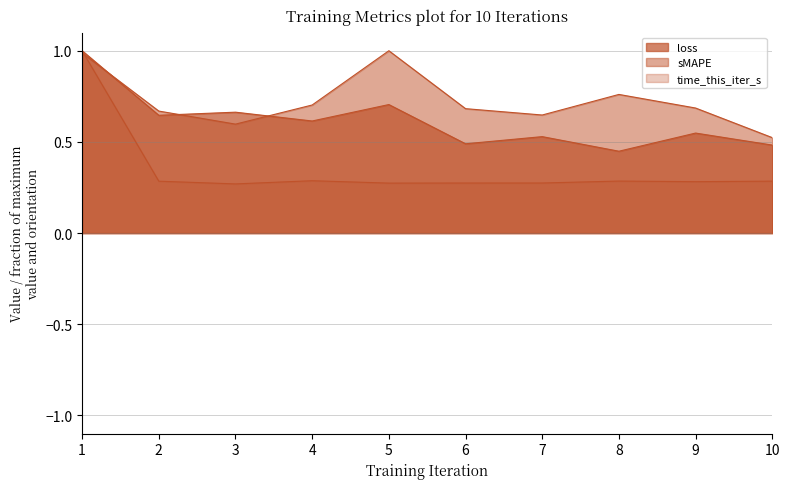

Rank the series by their average value, from lowest to highest.

time_this_iter_s, loss, sMAPE